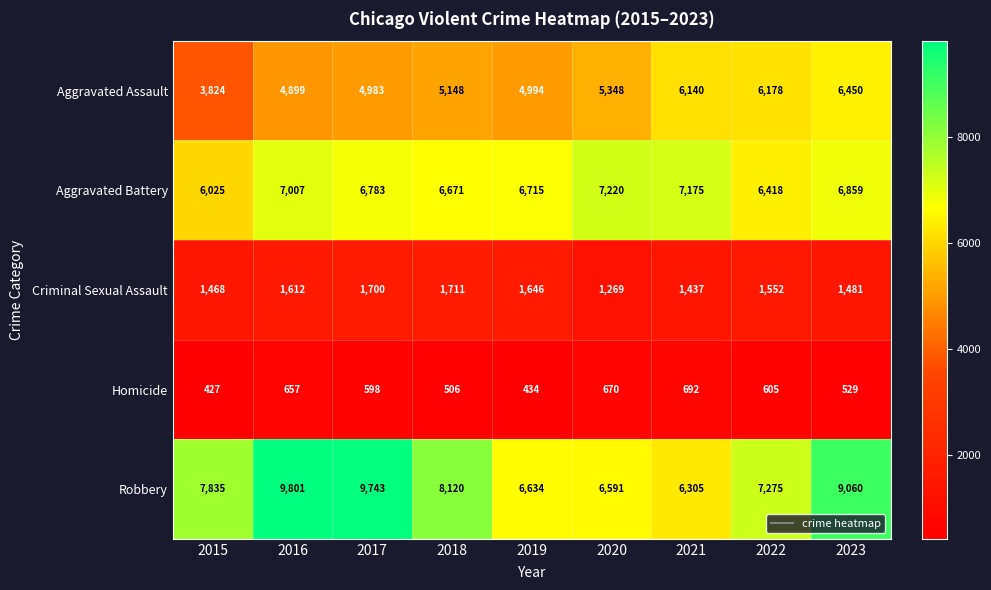

How many data points in Aggravated Battery are less than 6783?

4